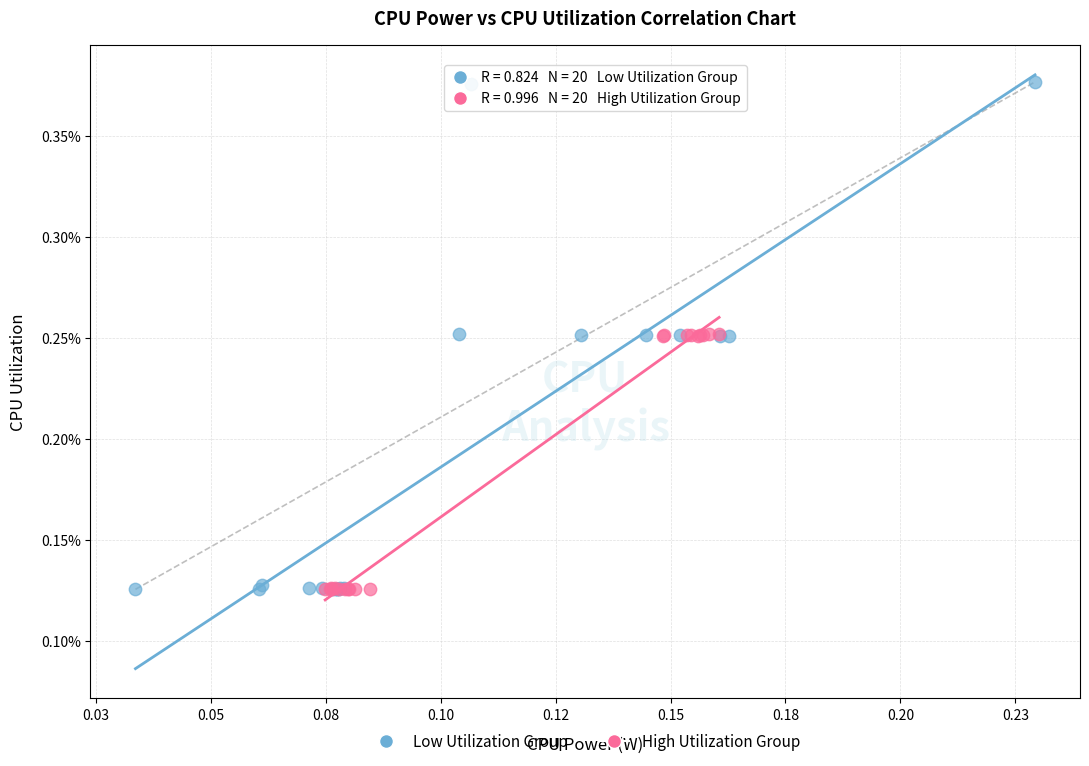

Which series has the largest Y range (max minus min)?

Low Utilization Group